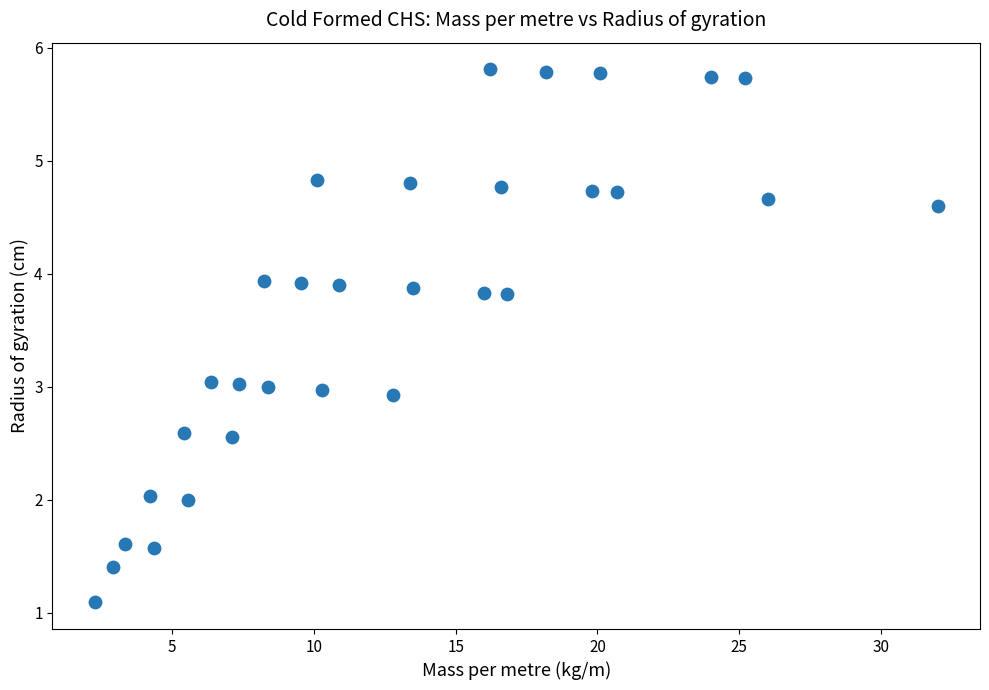

What is the range of X values (max minus min)?

29.7